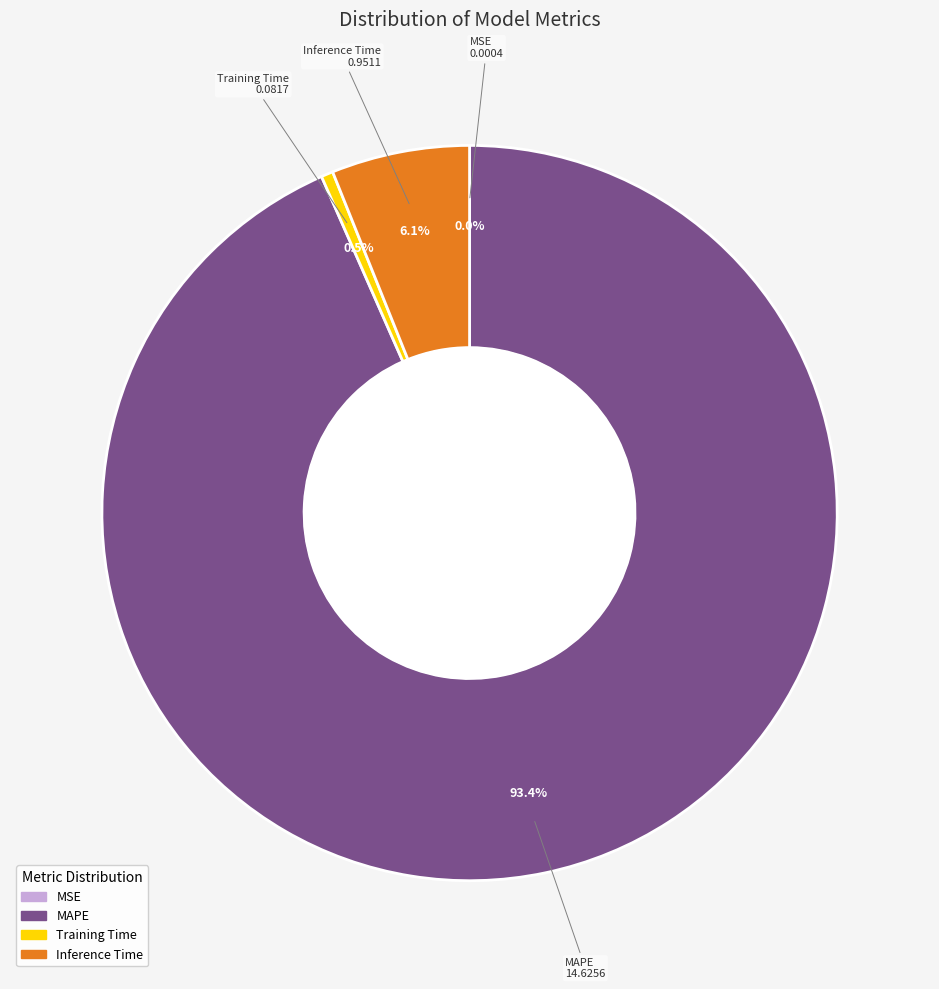

What percentage do Training Time and Inference Time together represent?

6.6%